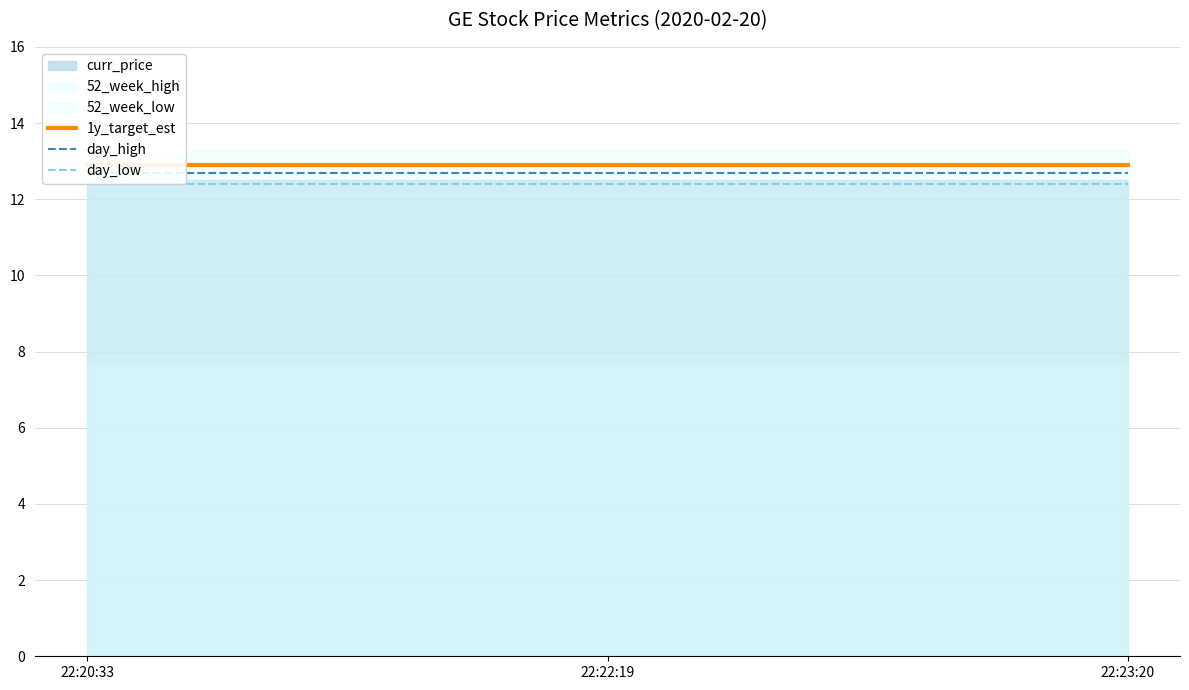

What is the sum of all day_low values?

37.2